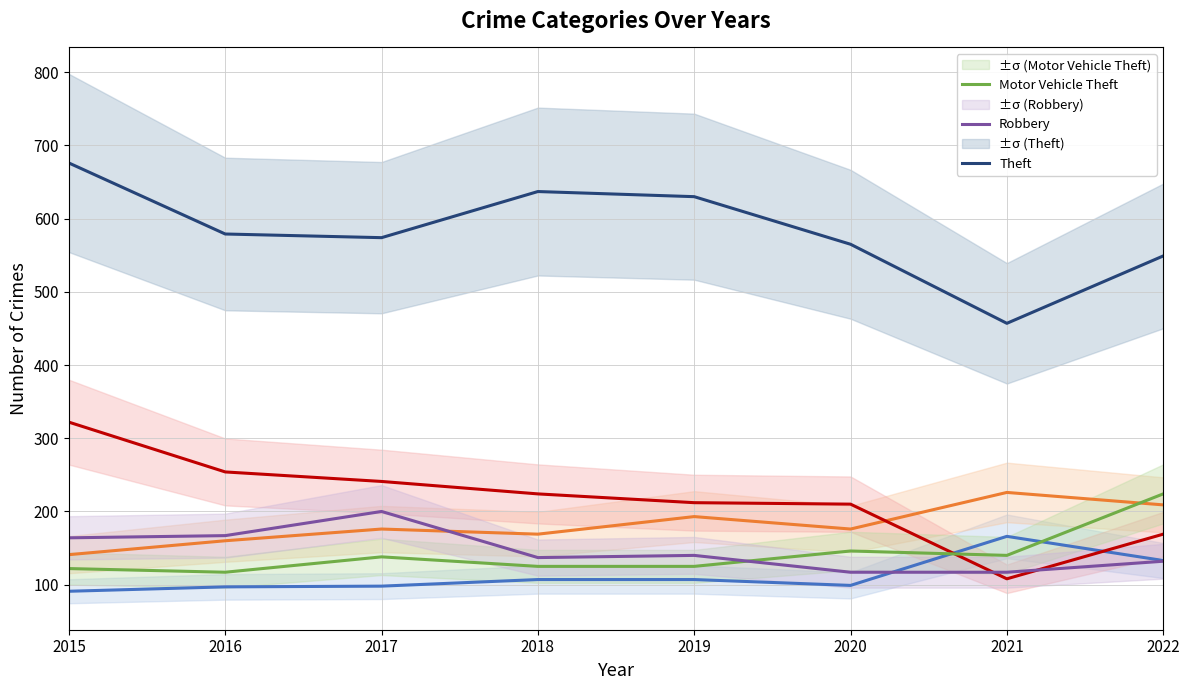

Reading left to right, extract all data points from this chart.

Aggravated Assault: 91	97	98	107	107	99	166	133
Aggravated Battery: 141	160	176	169	193	176	226	209
Burglary: 322	254	241	224	212	210	108	169
Motor Vehicle Theft: 122	117	138	125	125	146	140	224
Robbery: 164	167	200	137	140	117	117	132
Theft: 676	579	574	637	630	565	457	549